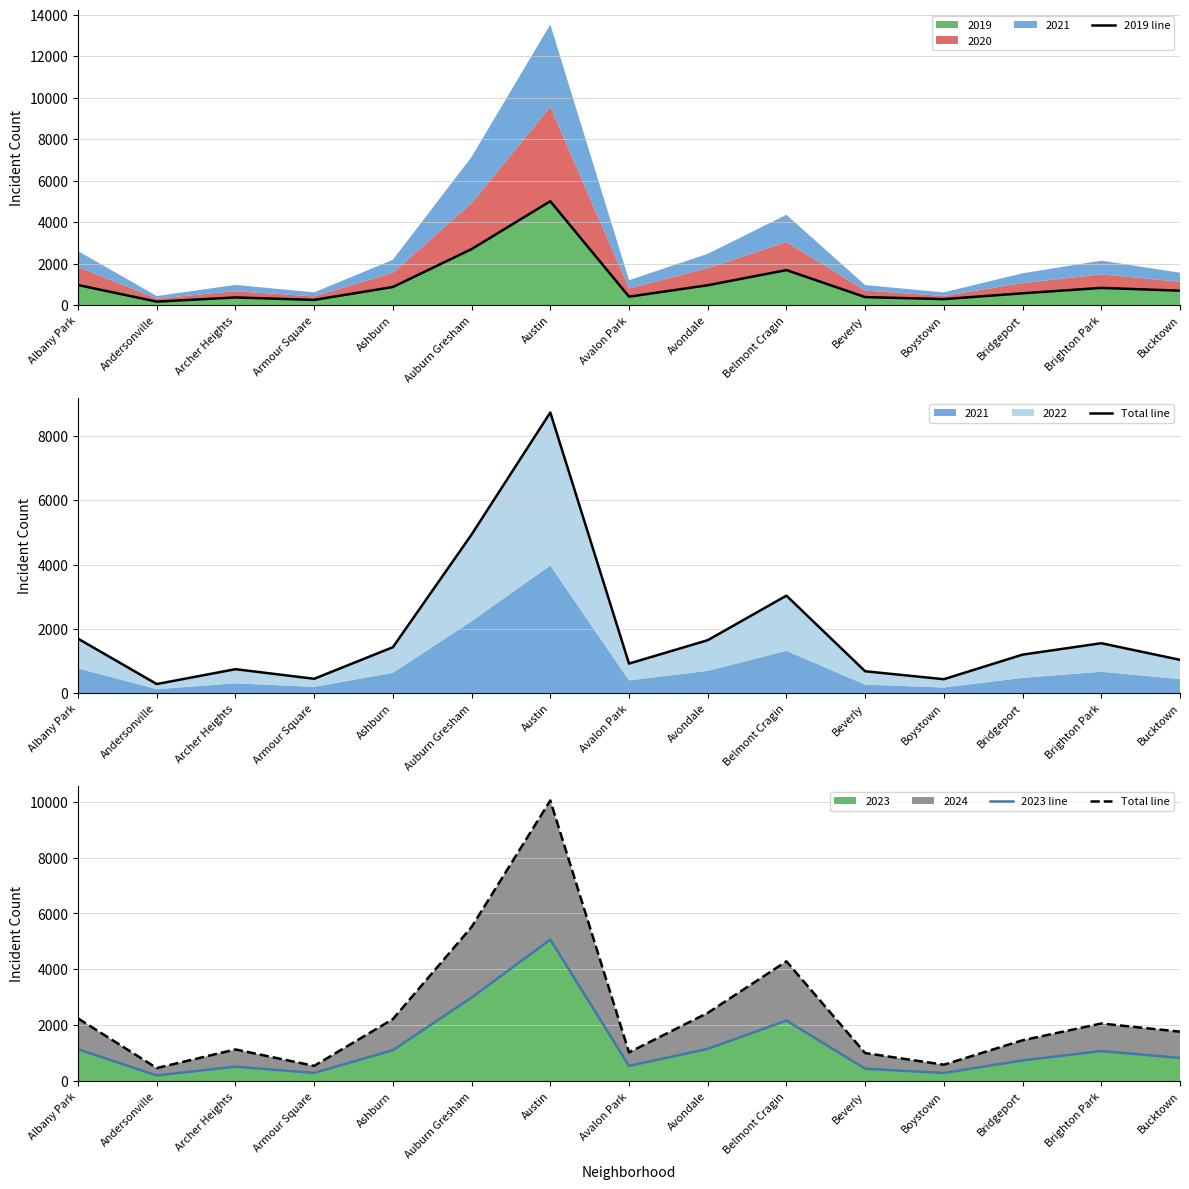

Which series has the largest range (max minus min)?

Total line